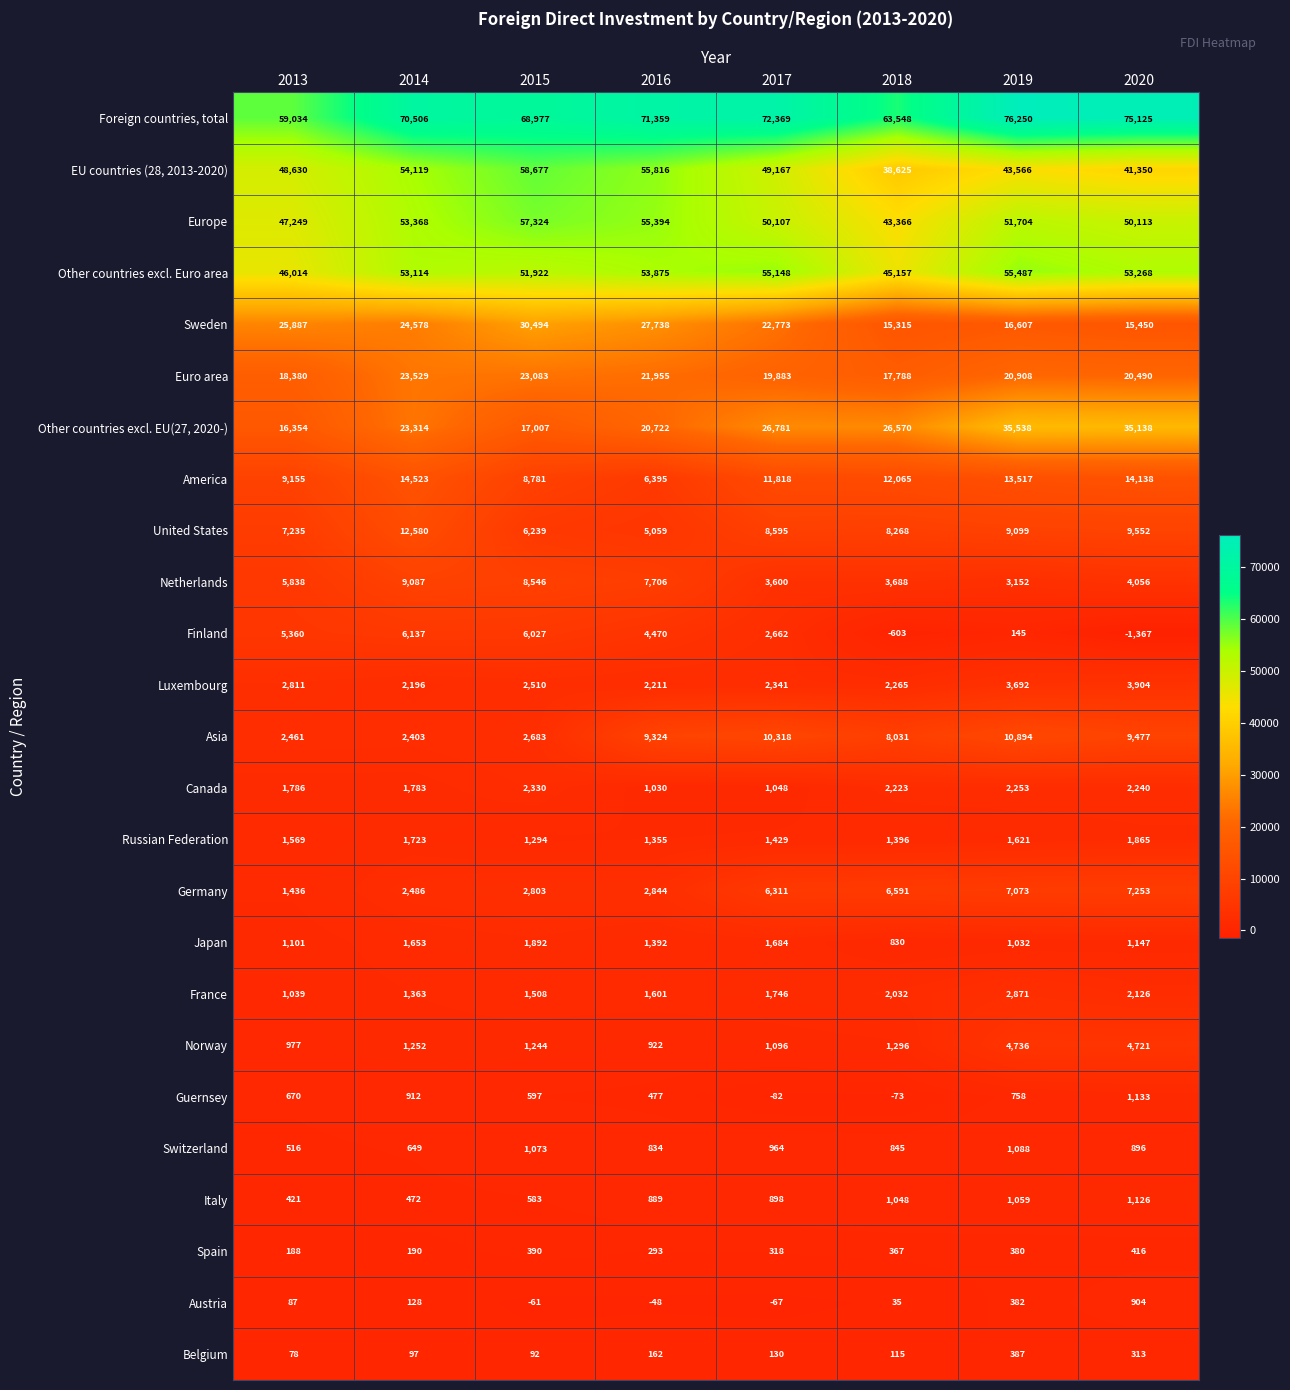

Which series has the largest total across all categories?

Foreign countries, total